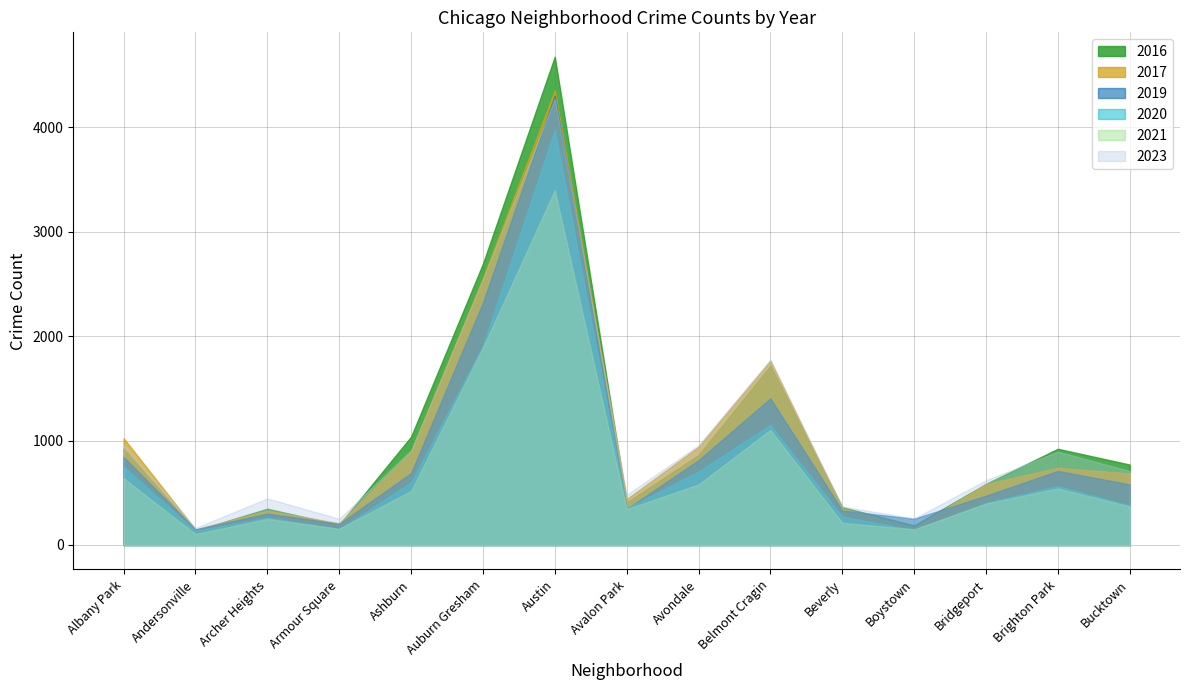

Reading right to left, what are all the values shown in this chart?

2020: 379	564	403	144	273	1149	704	351	3974	1908	597	152	262	135	750
2021: 369	542	396	150	213	1102	580	343	3396	1889	518	155	250	105	640
2016: 770	921	585	188	362	1716	862	407	4674	2692	1037	193	347	138	921
2017: 686	739	584	162	348	1764	940	439	4354	2557	894	207	330	148	1023
2023: 708	894	620	254	369	1774	955	480	4274	2546	907	251	446	163	966
2019: 580	709	472	251	330	1403	812	345	4303	2320	688	203	301	150	842